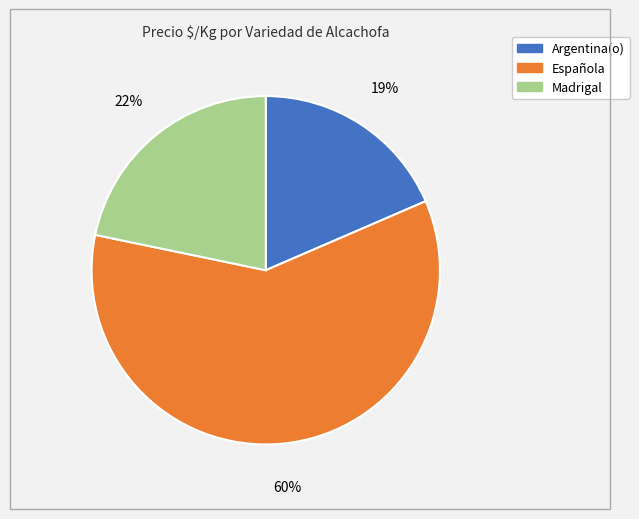

Is there a majority slice in this chart?

Yes